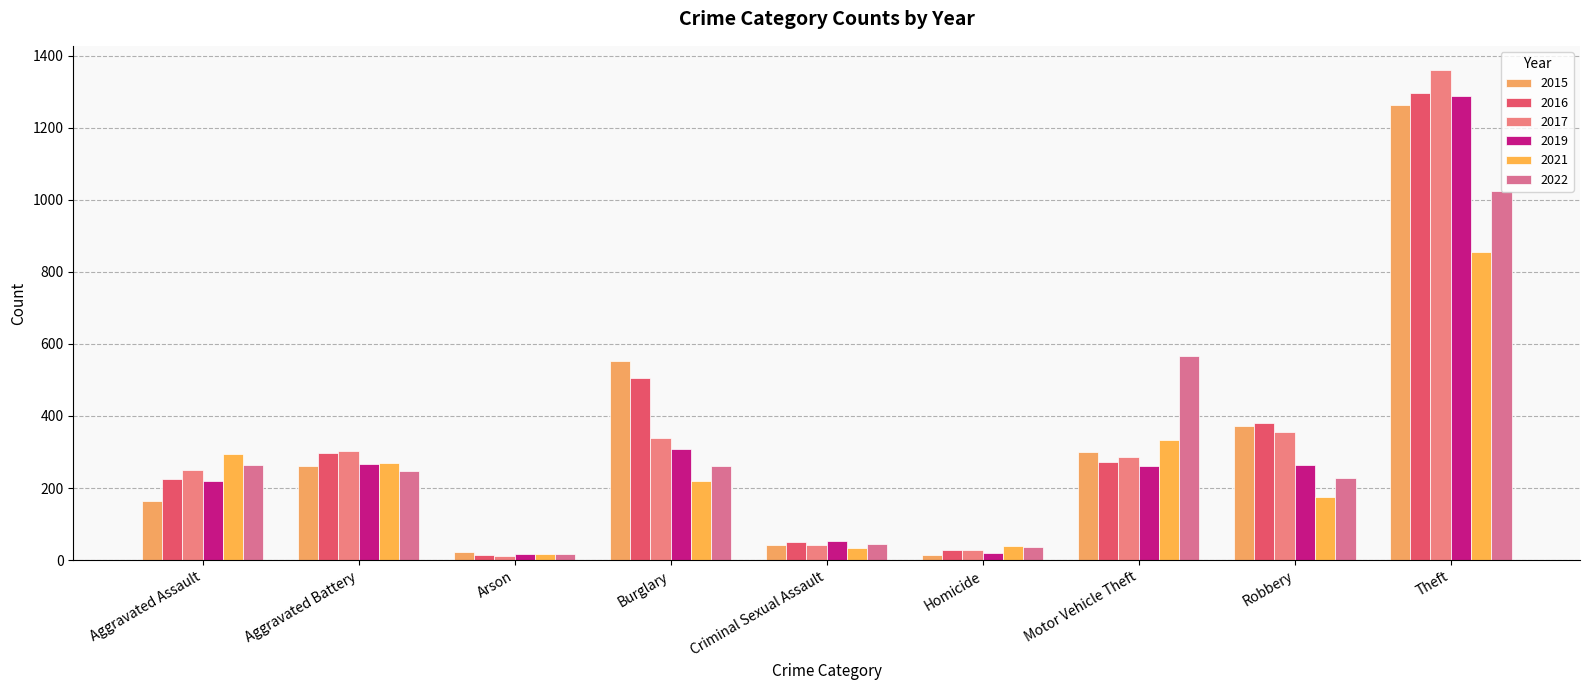

Does the chart contain stacked bars?

No